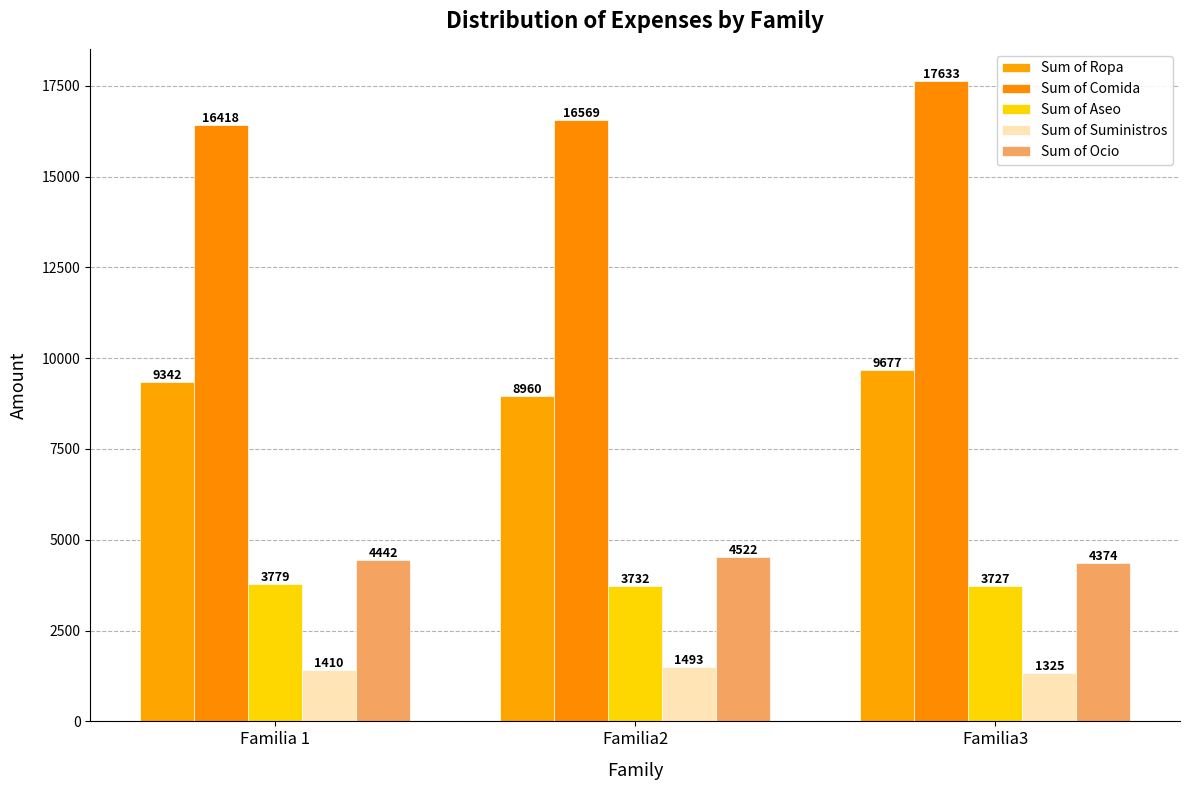

What is the spread (max minus min) of values at Familia3?

16308